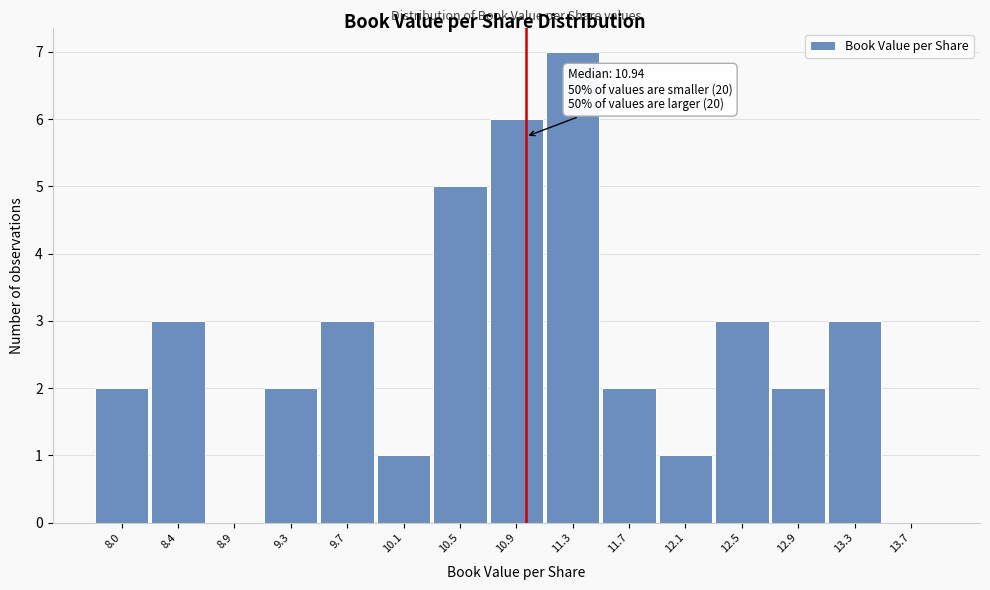

Which range on the x-axis has the tallest bar?

11.05 to 11.50